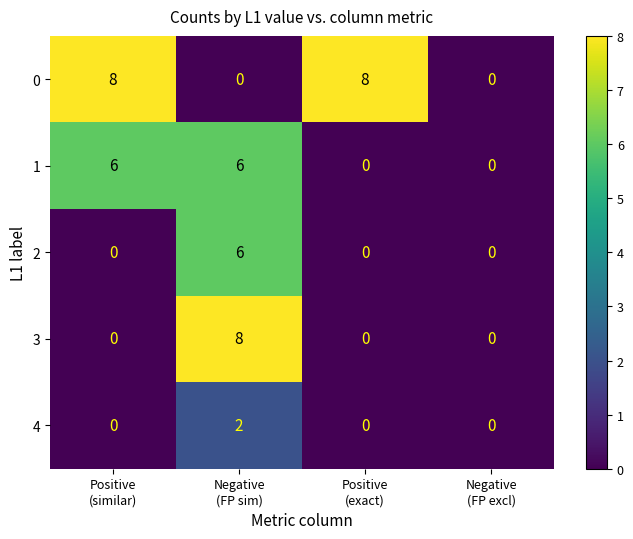

At which category is the sum across all series the highest?

Negative
(FP sim)